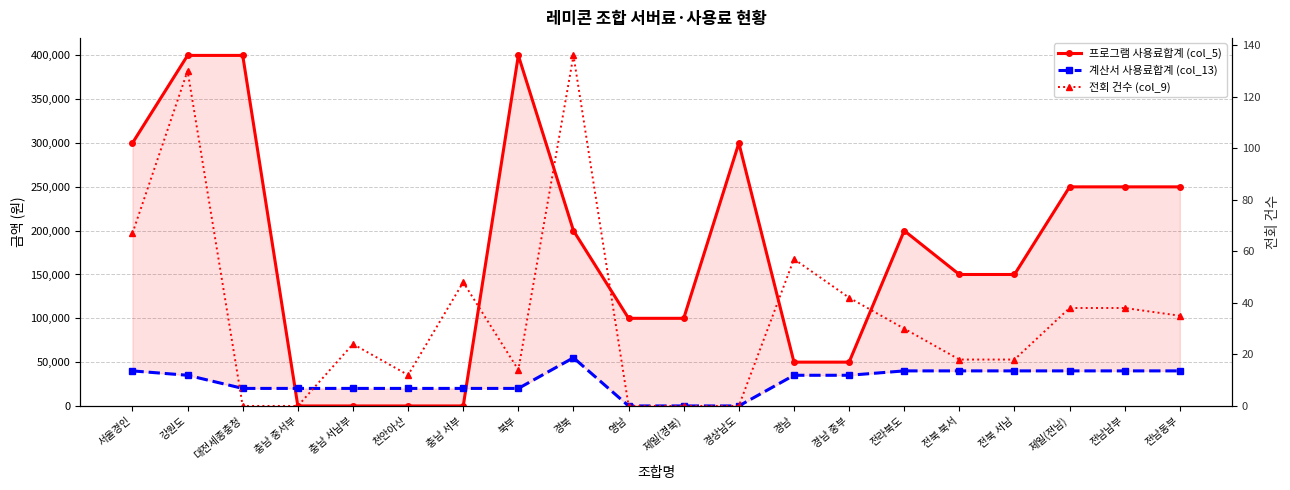

Which category has the lowest value in the 전회 건수 (col_9) series?

대전세종충청